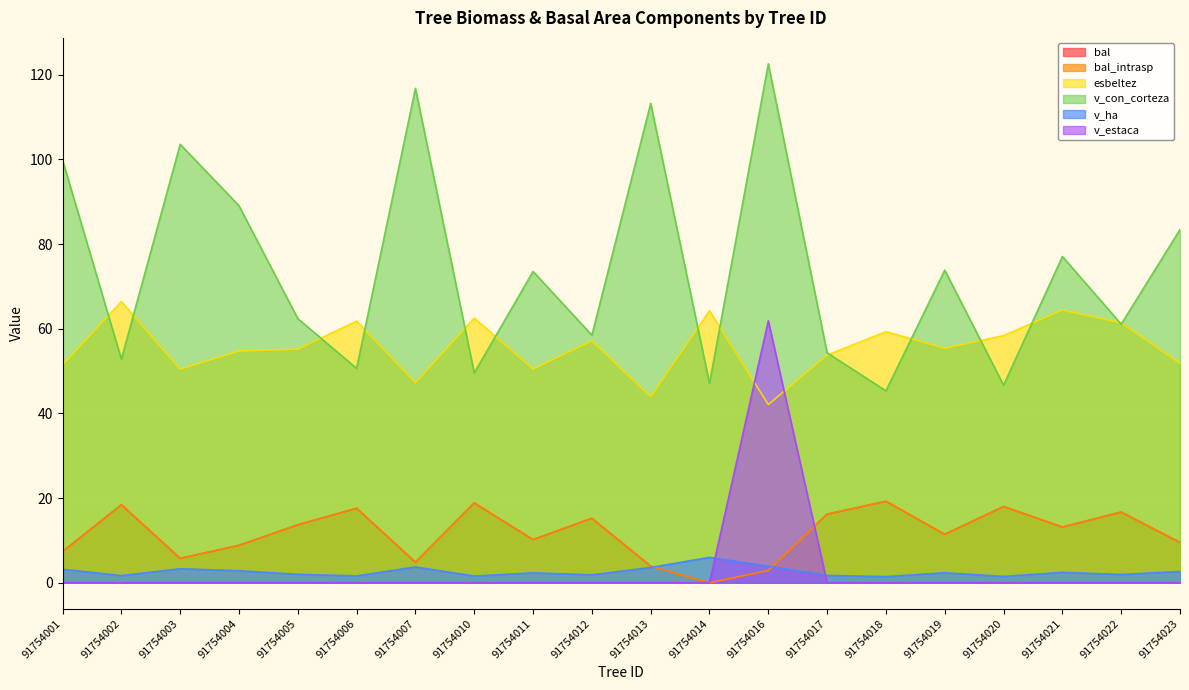

How many values in the esbeltez series are below 55?

9